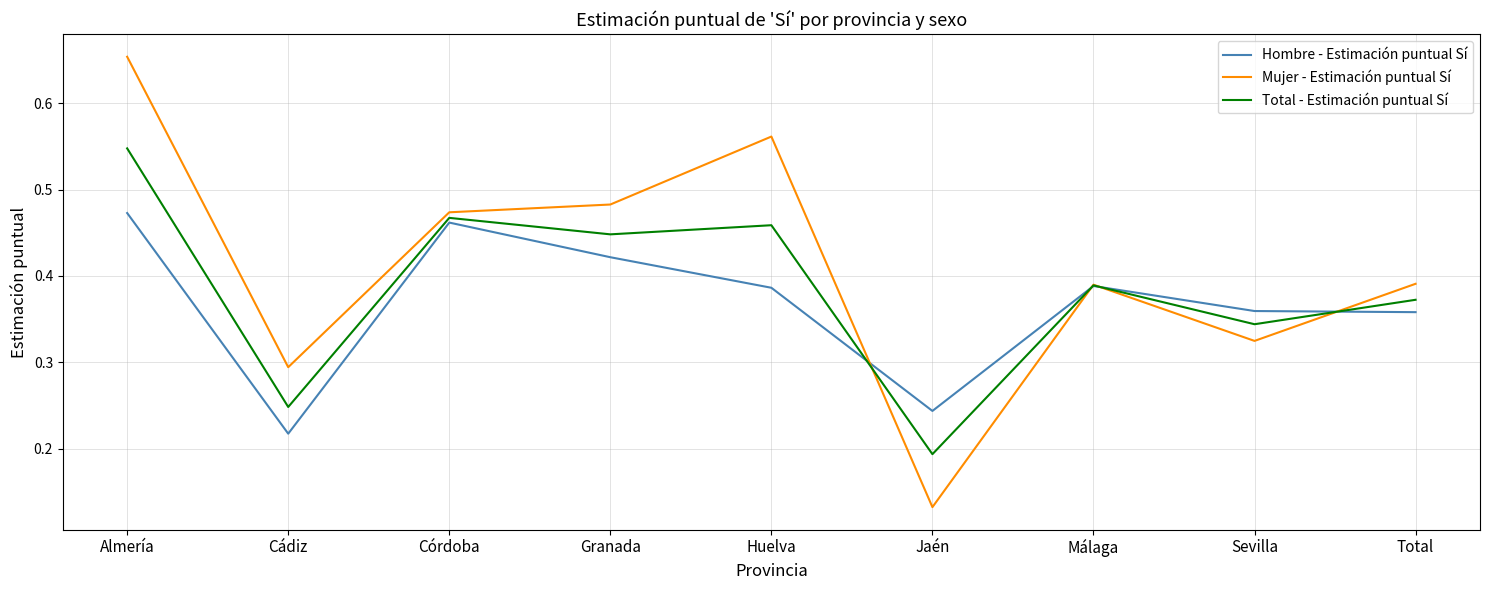

At how many categories does at least one series exceed 0?

9